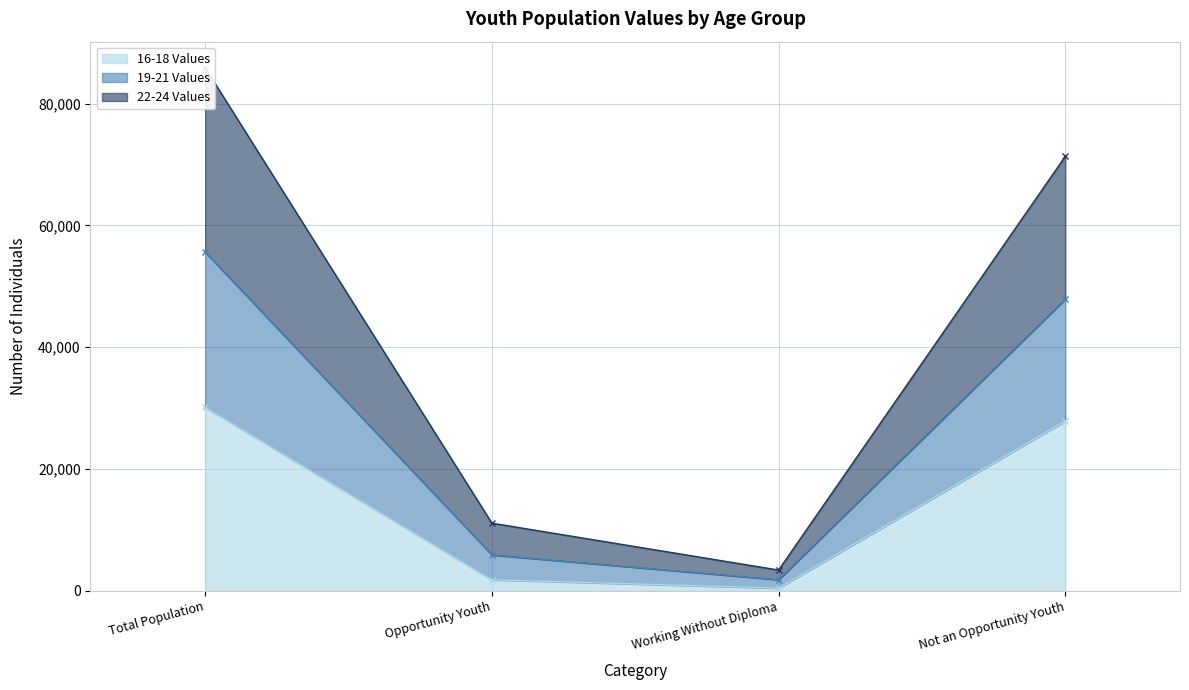

Which label corresponds to the smallest value in the chart?

Working Without Diploma